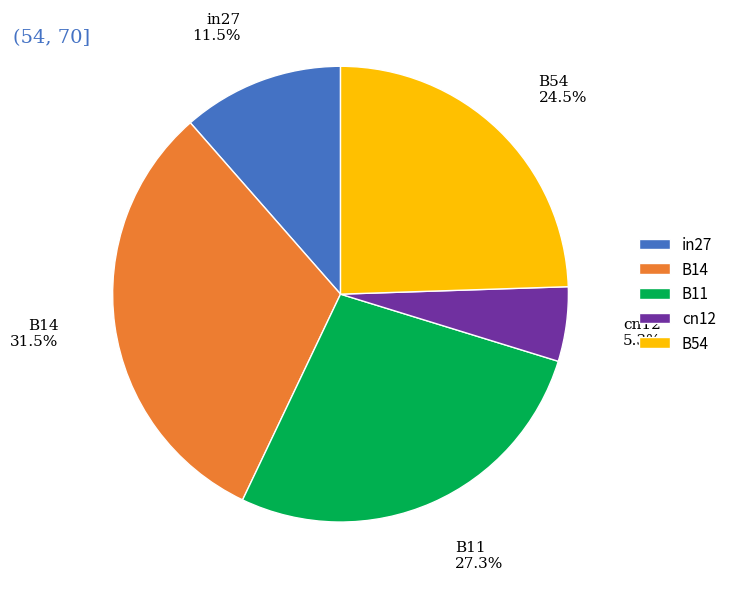

Approximately how many times larger is the value at cn12 compared to B14?

0.2